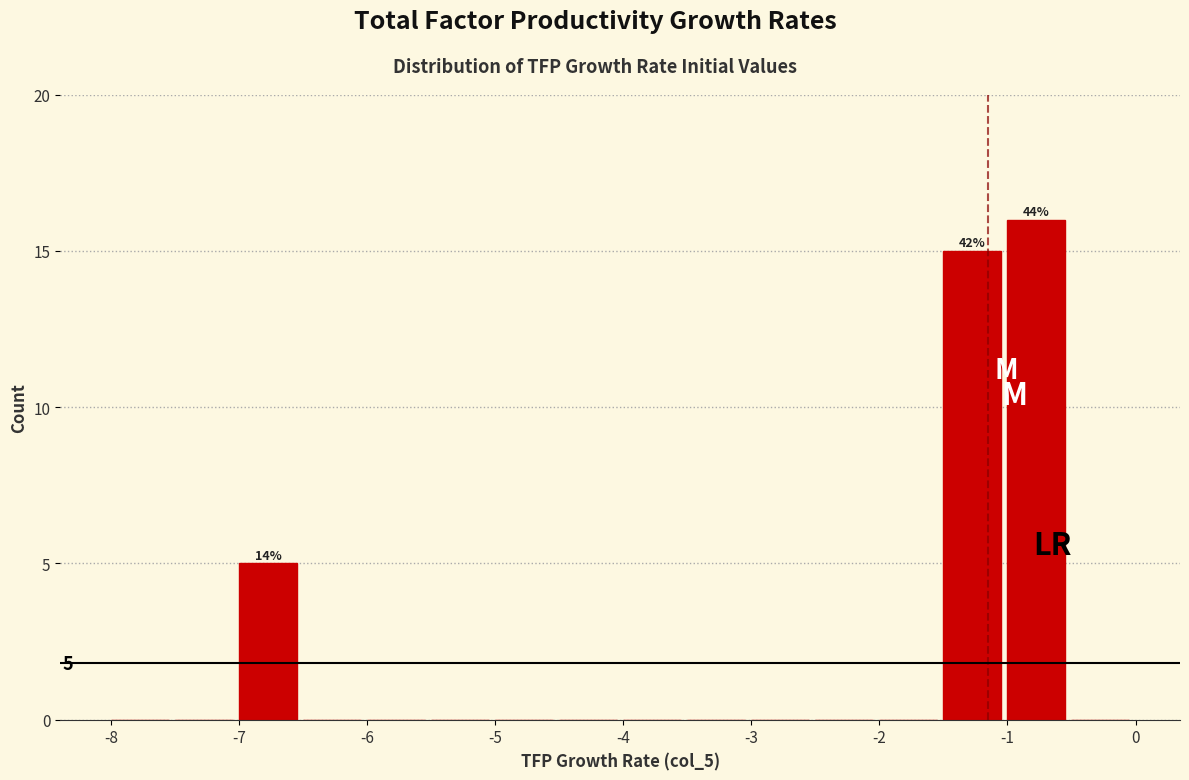

Which range on the x-axis has the tallest bar?

-1.0 to -0.5